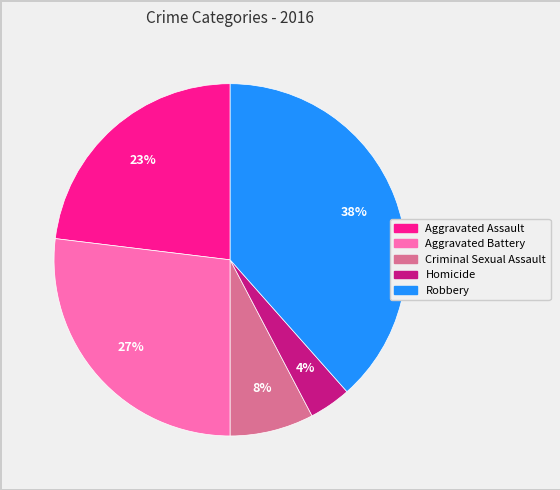

Does Homicide account for over 50% of the chart?

No